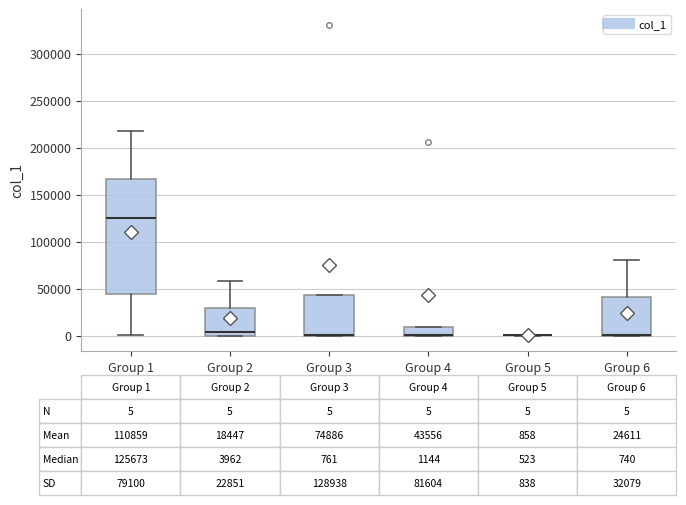

Which box is the tallest, from its lower edge to its upper edge?

Group 1